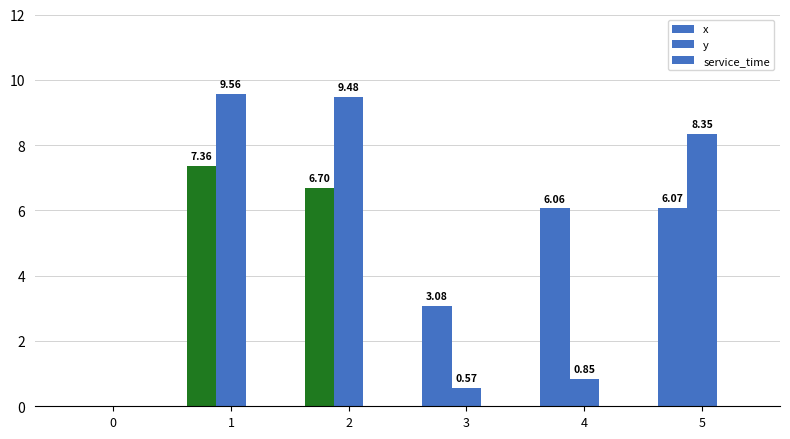

Does the chart contain stacked bars?

No